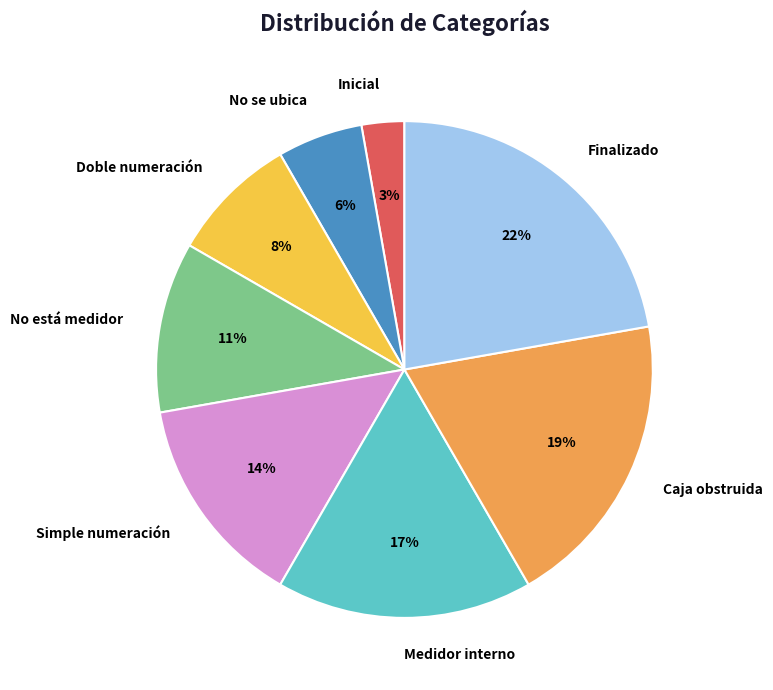

Between No está medidor and Finalizado, which is larger?

Finalizado